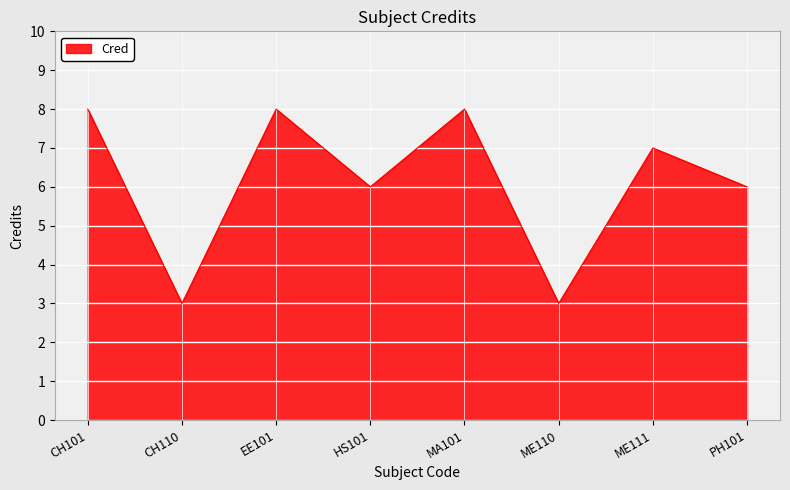

What is the minimum value shown in the chart?

3